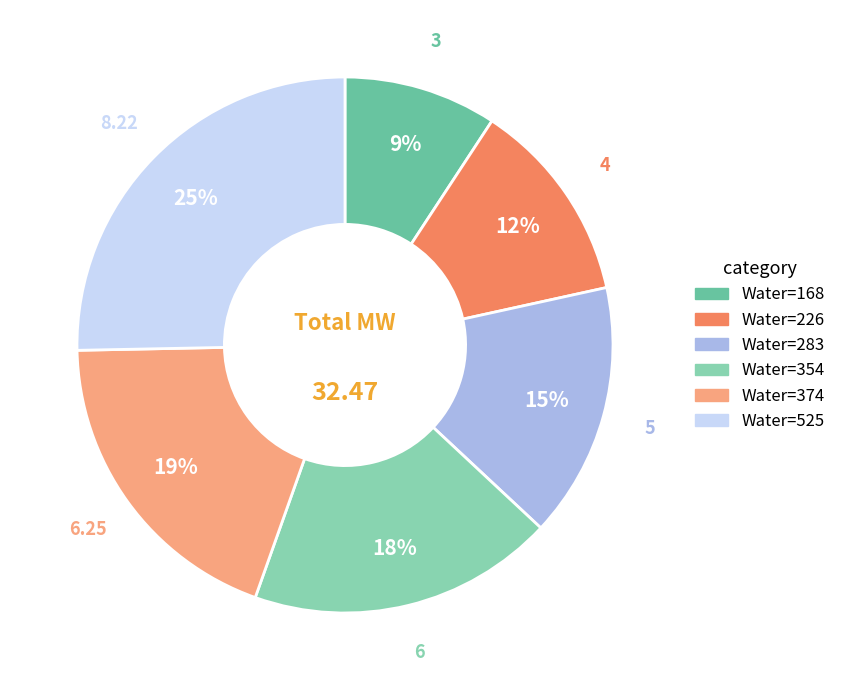

How many segments does this pie chart have?

6